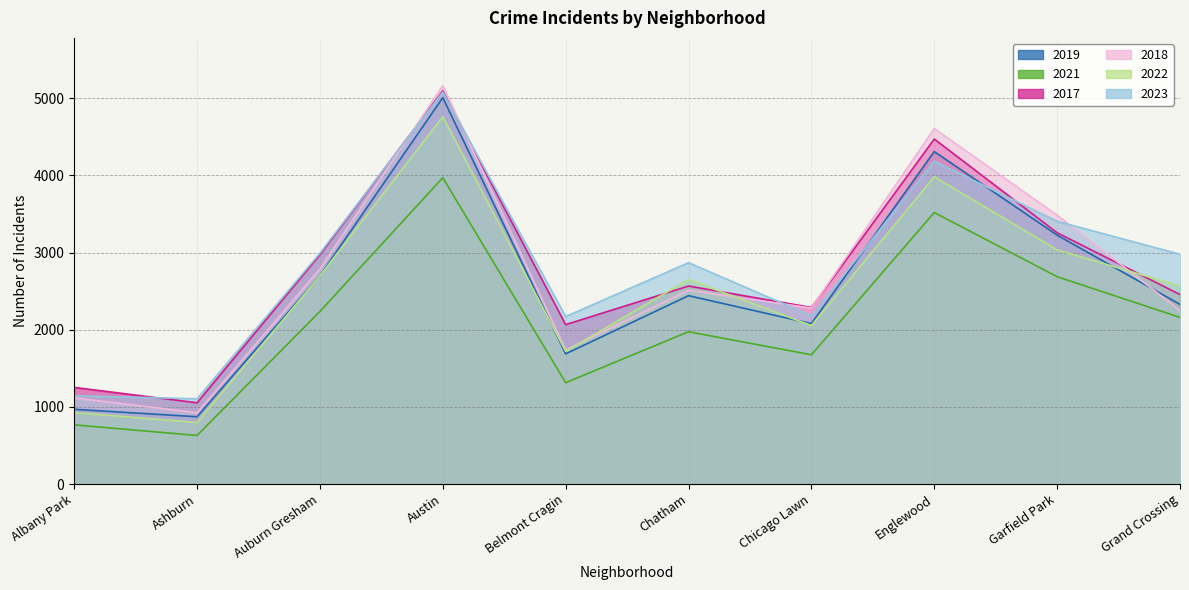

Which series has the largest range (max minus min)?

2018